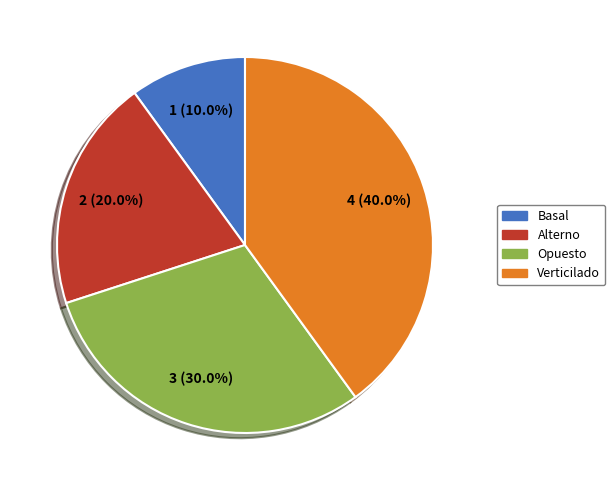

Rank the categories by value from highest to lowest.

Verticilado, Opuesto, Alterno, Basal